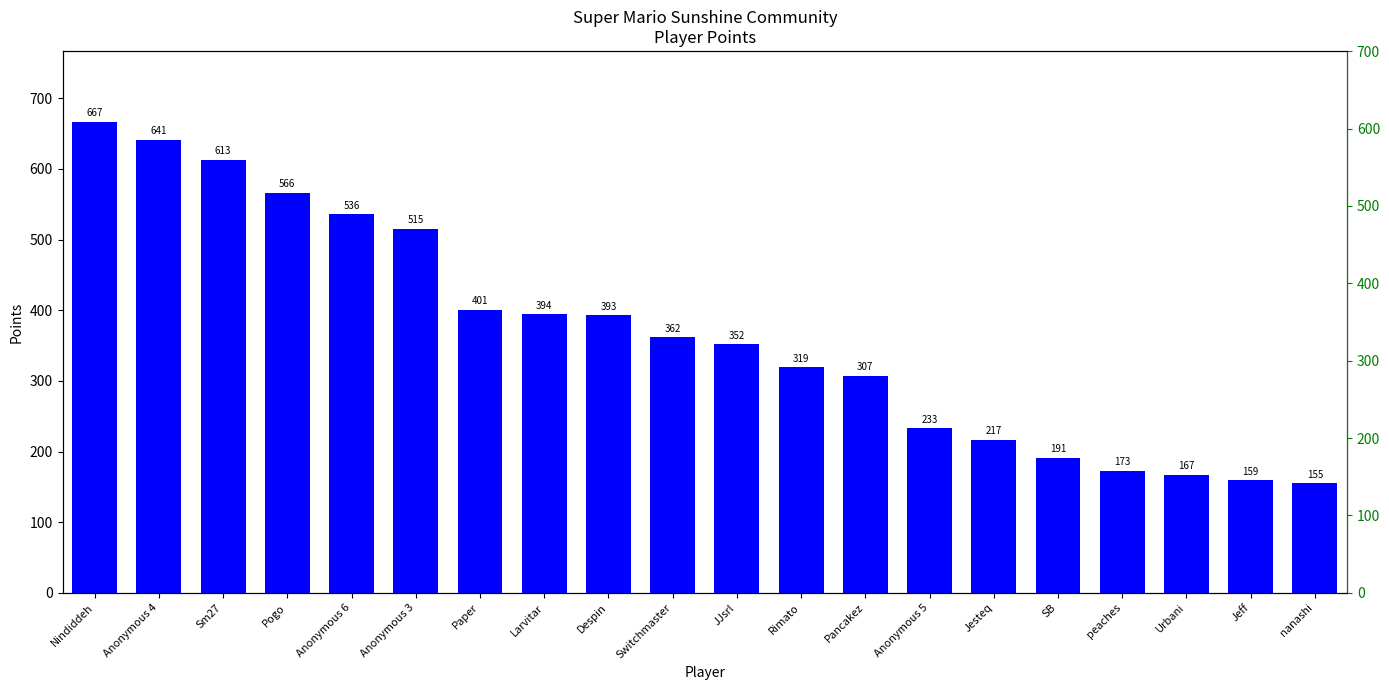

List the labels in order of value, largest first.

Nindiddeh, Anonymous 4, Sm27, Pogo, Anonymous 6, Anonymous 3, Paper, Larvitar, Despin, Switchmaster, JJsrl, Rimato, Pancakez, Anonymous 5, Jesteq, SB, peaches, Urbani, Jeff, nanashi